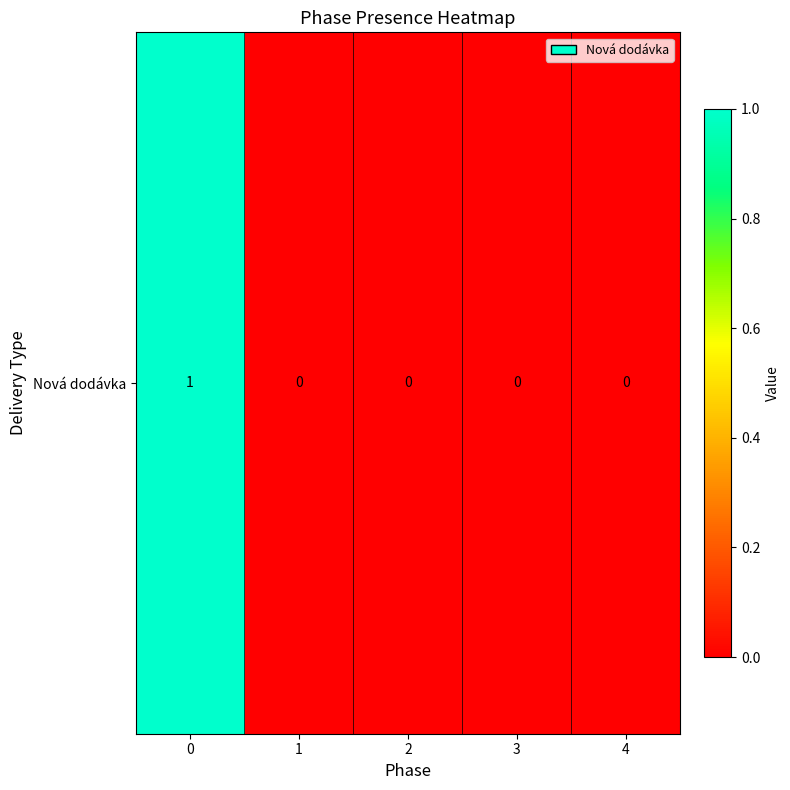

True or false: the data shows 0 at 4.

True